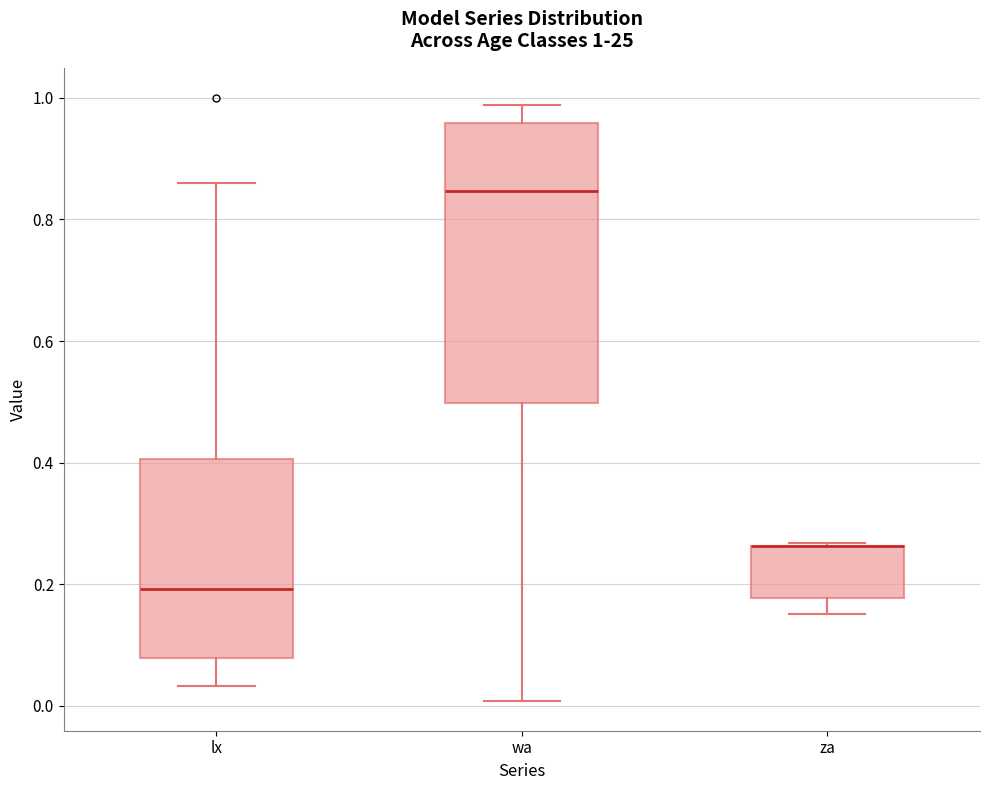

Which box is the tallest, from its lower edge to its upper edge?

wa